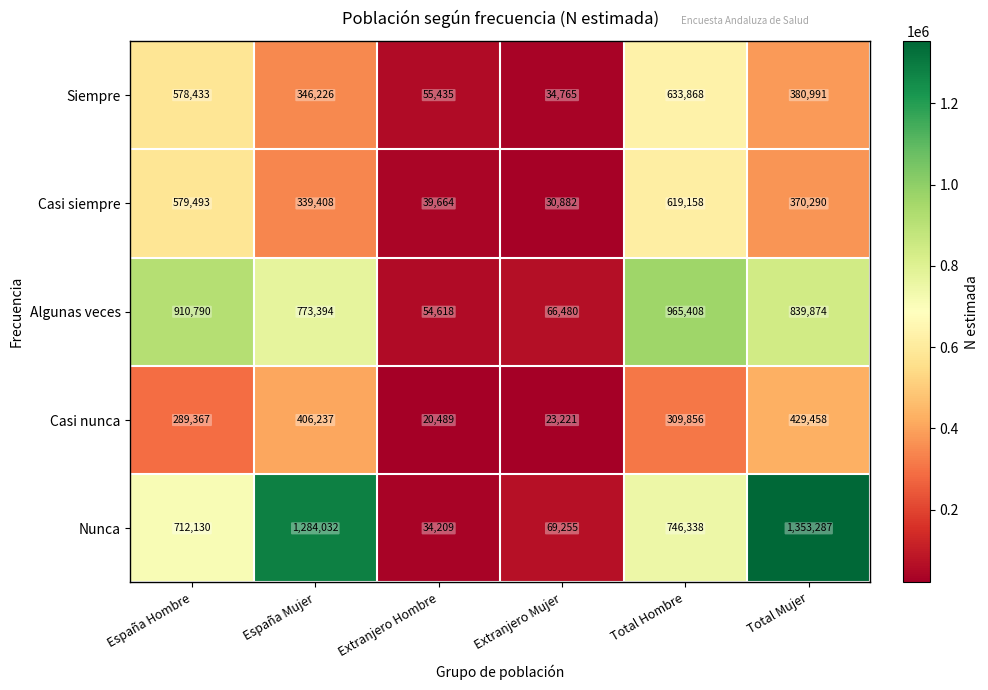

How many data points does each series have?

6